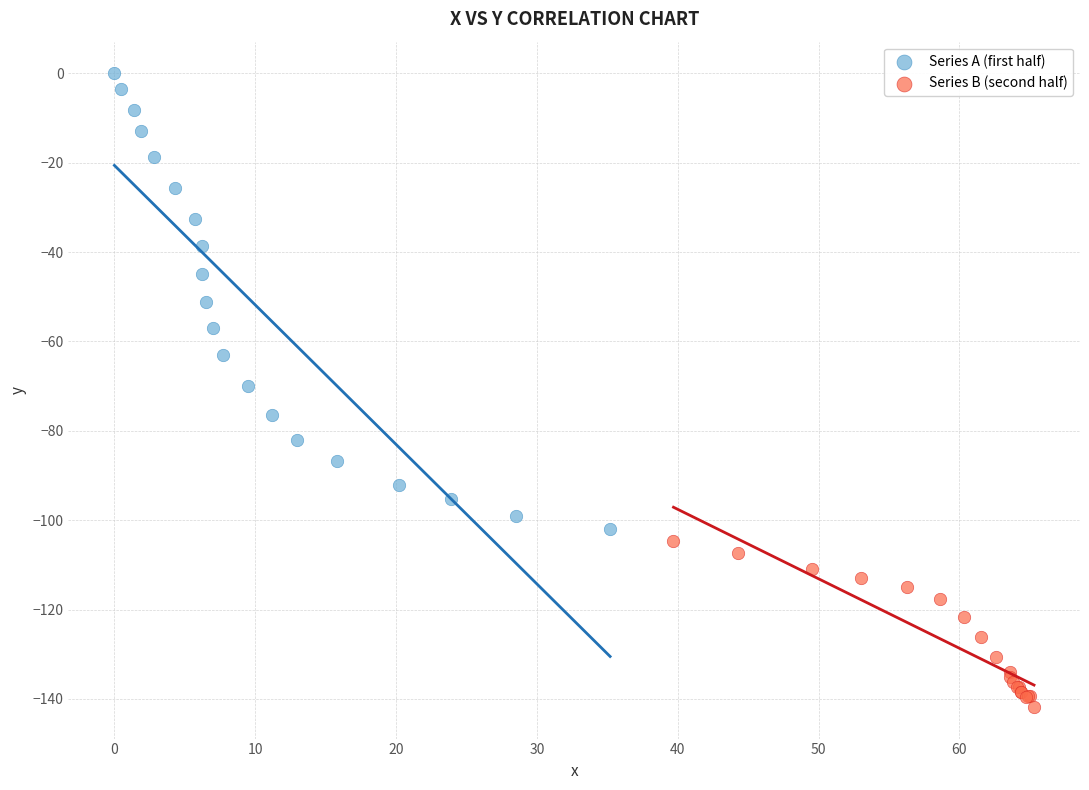

What are all the series names shown in the legend?

Series A (first half), Series B (second half)